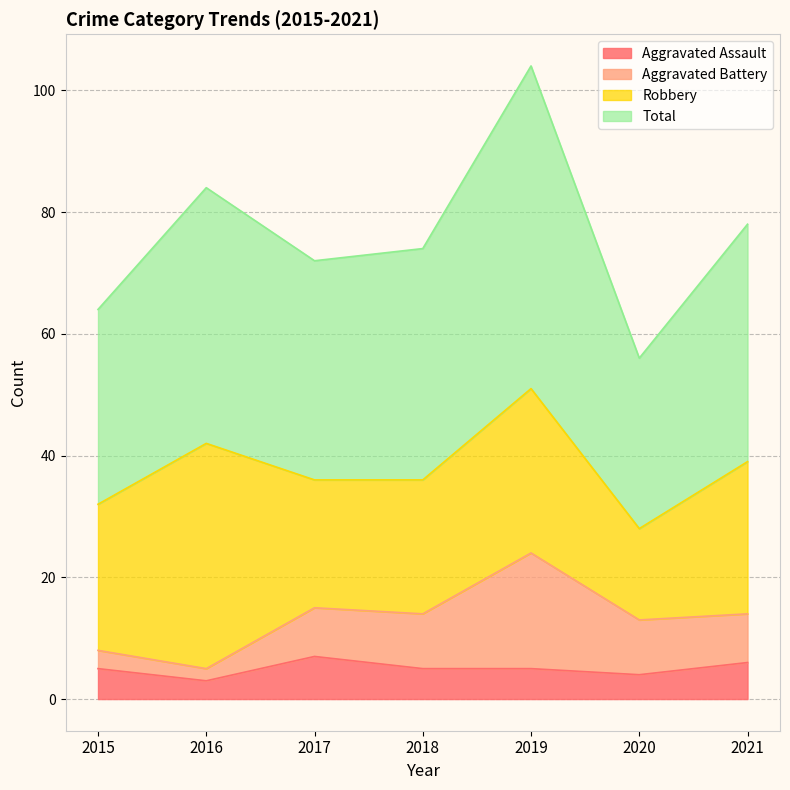

True or false: Aggravated Assault has more than 0 interior local peaks.

True